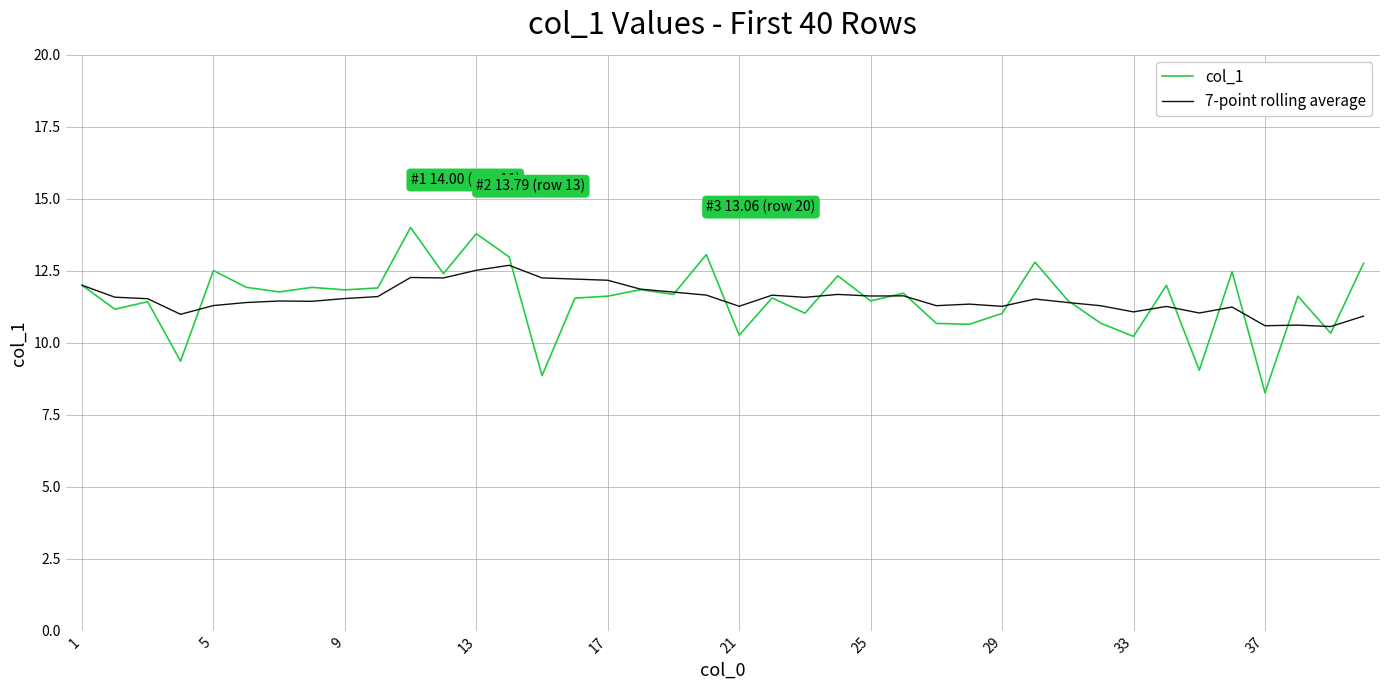

What is the difference between the maximum and minimum values in the col_1 series?

5.7